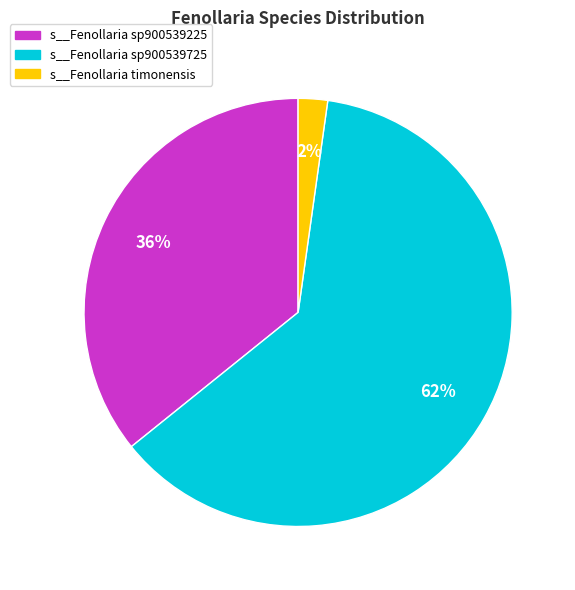

Is there a majority slice in this chart?

Yes